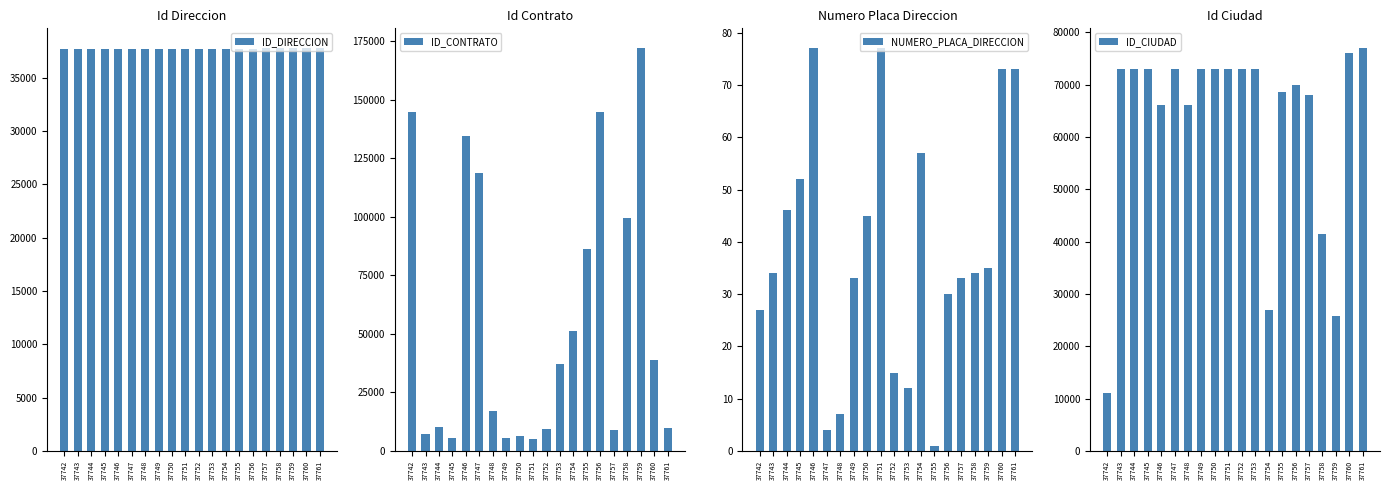

Read the ID_CONTRATO value at 37760, to the nearest 50.

38900